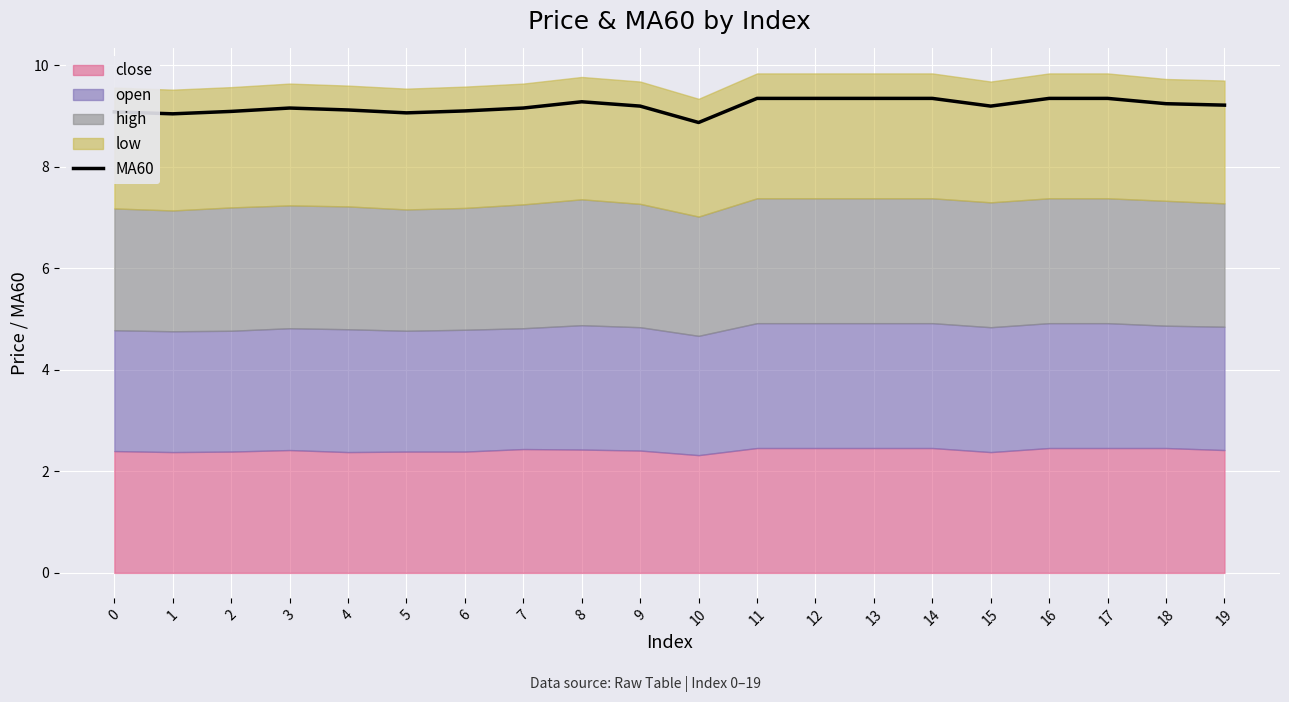

What is the difference between the maximum and minimum values?

0.5